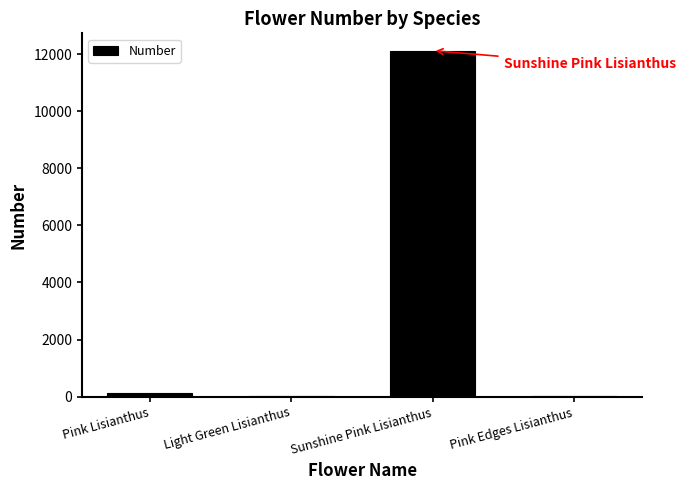

What is the sum of all values?

12271